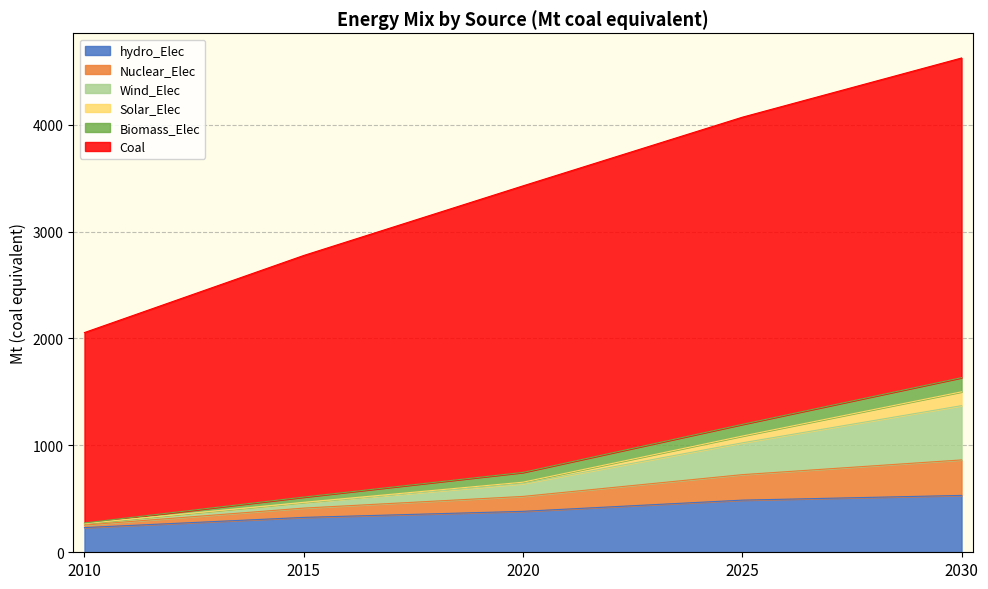

True or false: Biomass_Elec and hydro_Elec cross at least once.

False